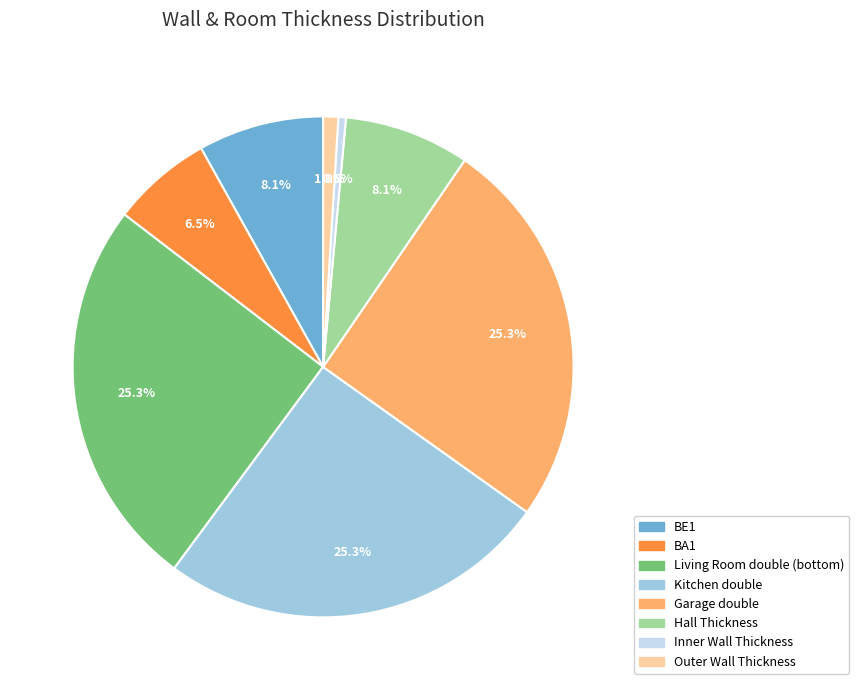

Does any single category account for the majority?

No